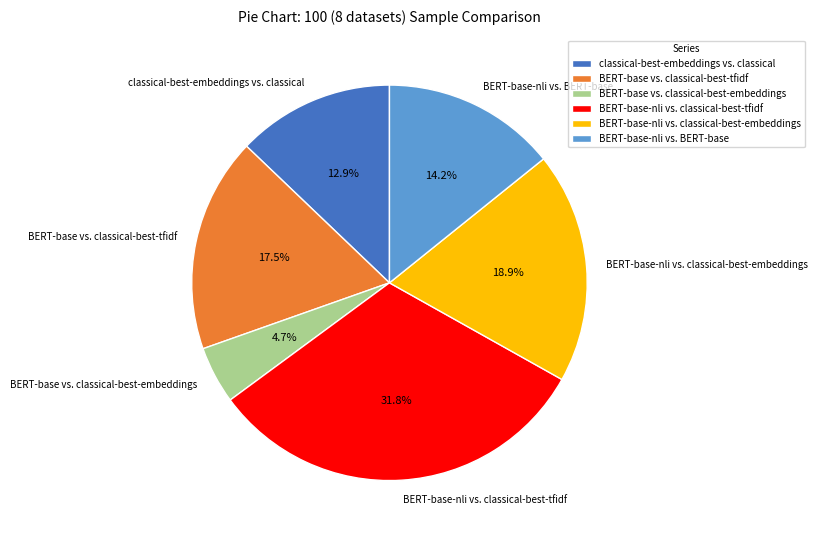

Which slice is the smallest?

BERT-base vs. classical-best-embeddings